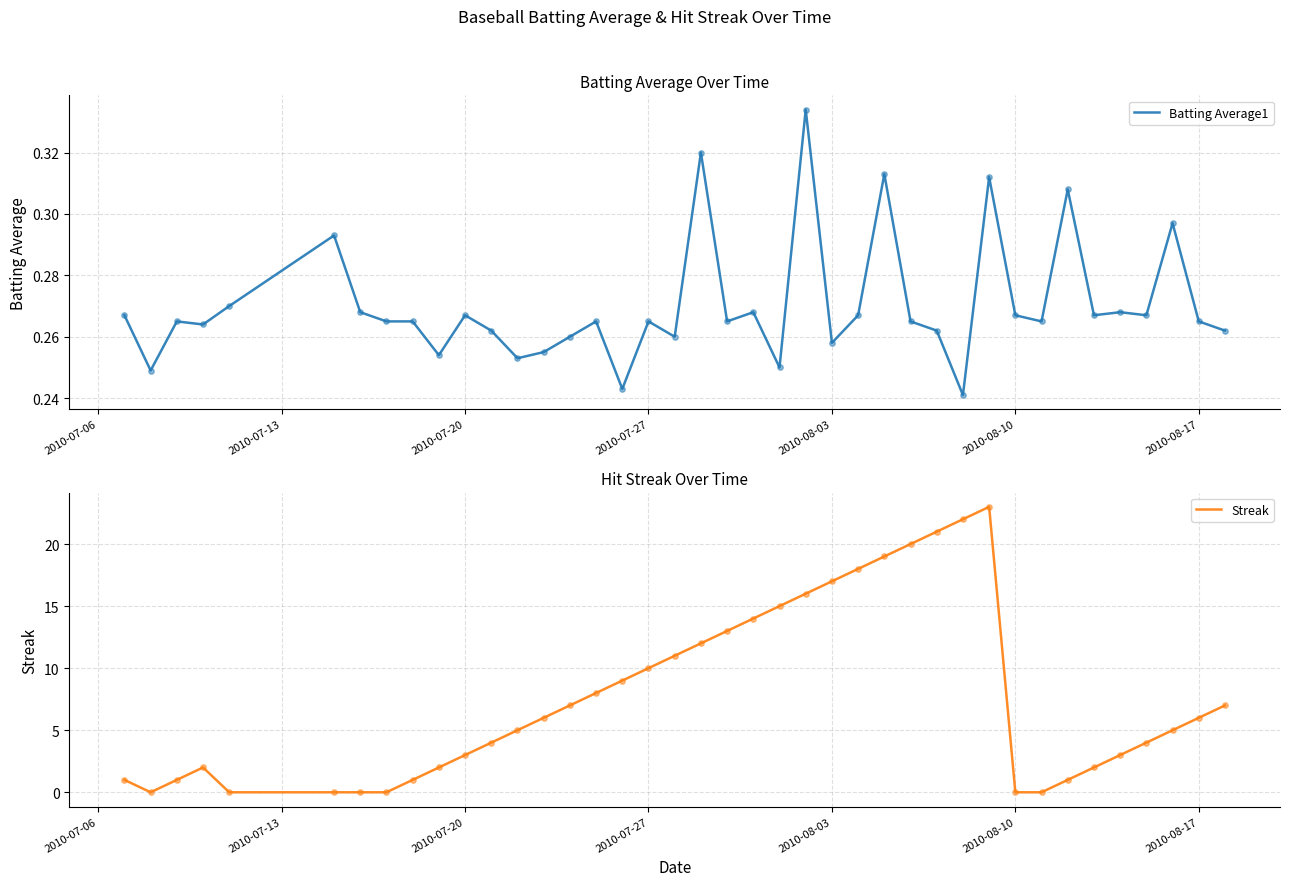

What are all the series names shown in the legend?

Batting Average1, Streak